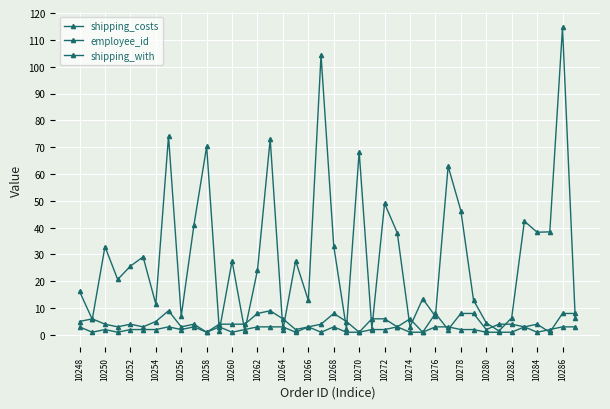

At which category does employee_id reach its first local valley?

10254